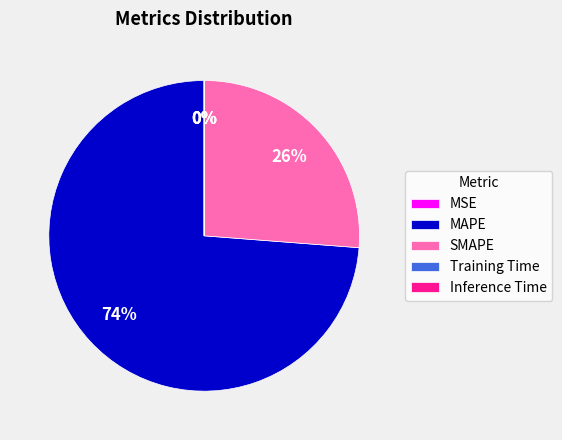

What is the largest slice in the pie chart?

MAPE